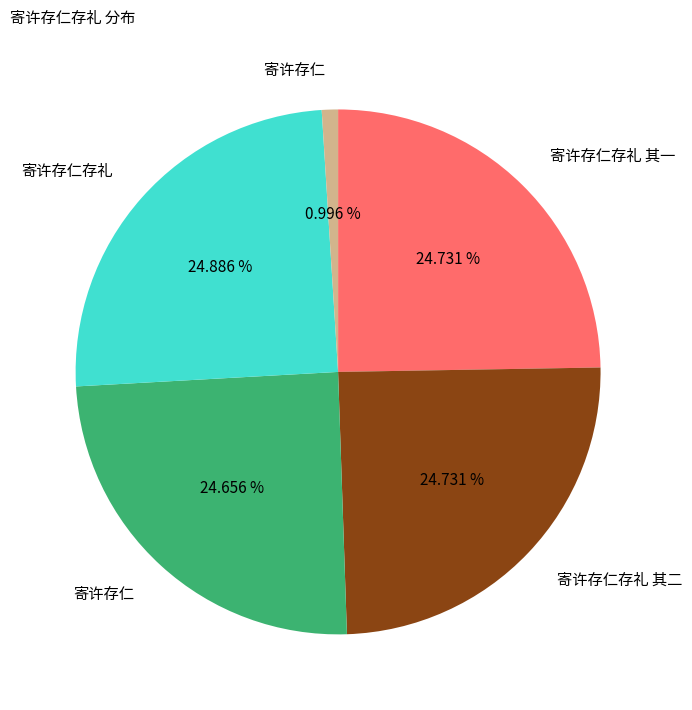

Is there any slice that represents more than half of the pie?

No